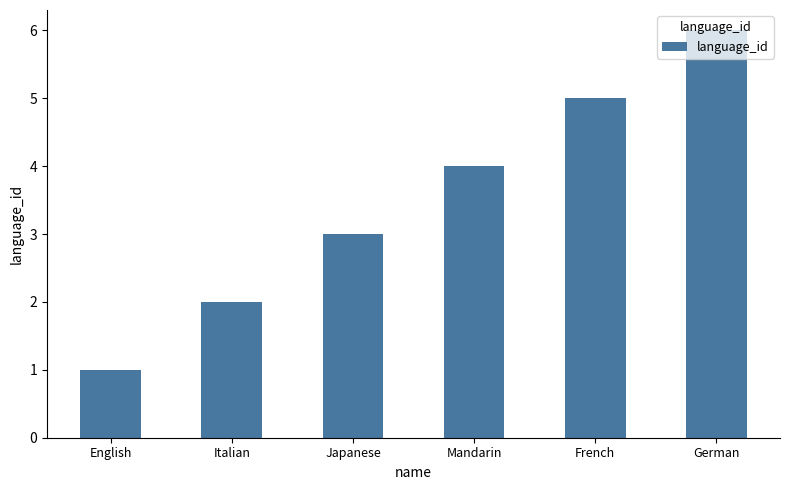

What value does the data have at French?

5